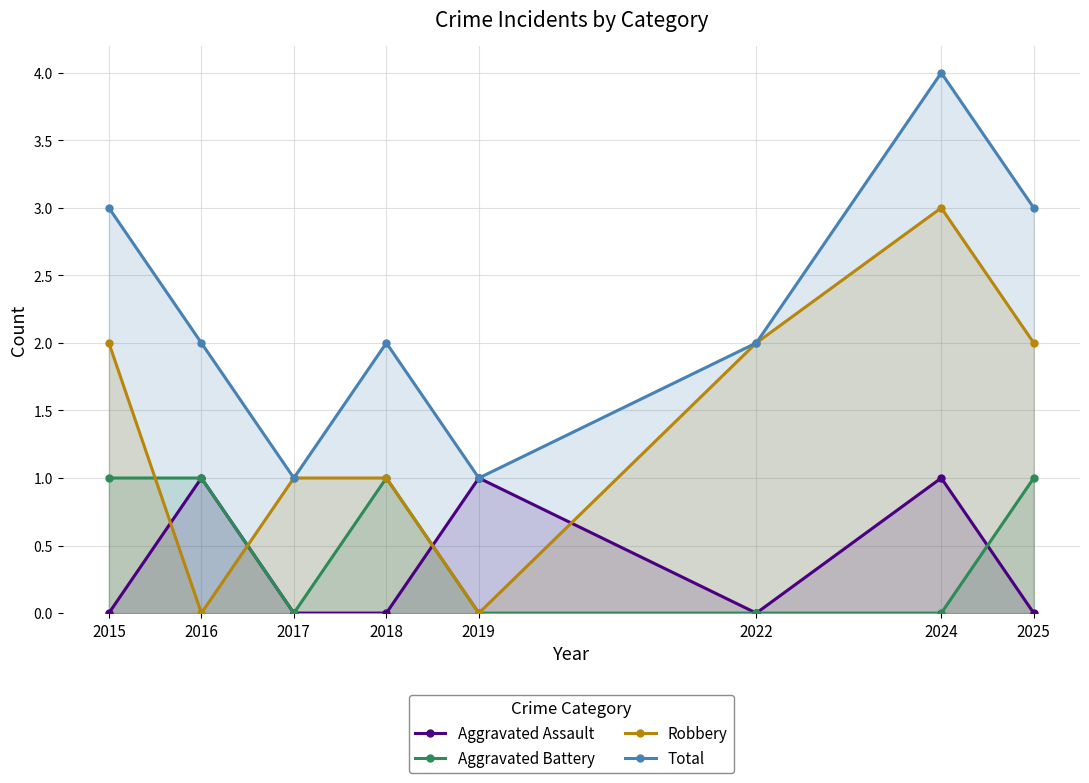

How many intersections are there between Robbery and Aggravated Battery?

2